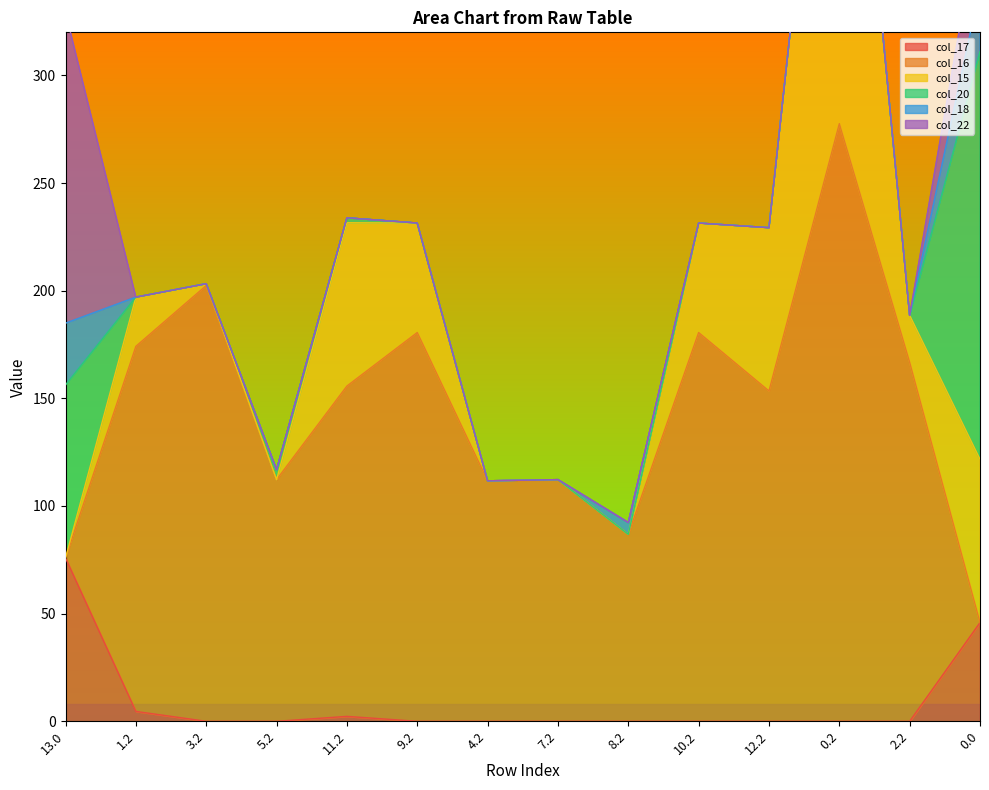

What is the label of the 3rd point from the right?

0.2